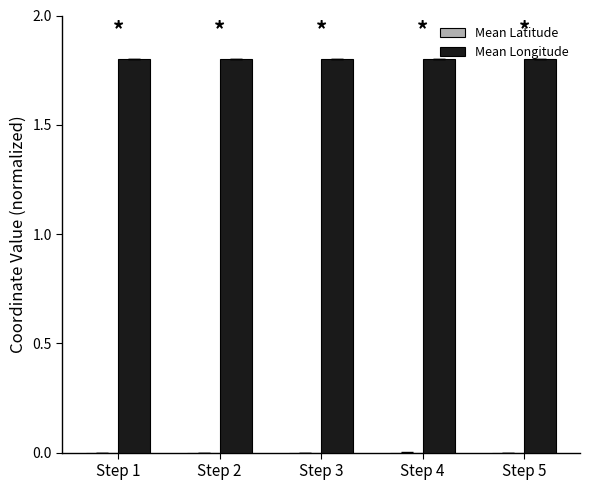

The value of Mean Longitude at Step 4 is 1.8. True or false?

True